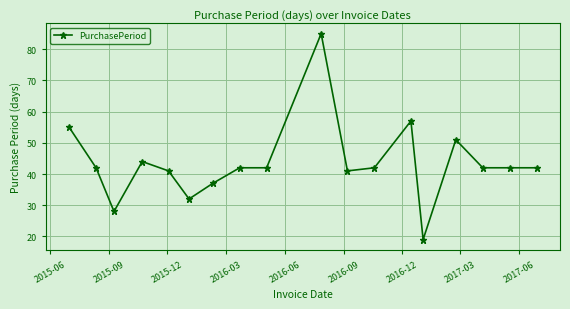

True or false: the data has more than 0 interior local peaks.

True